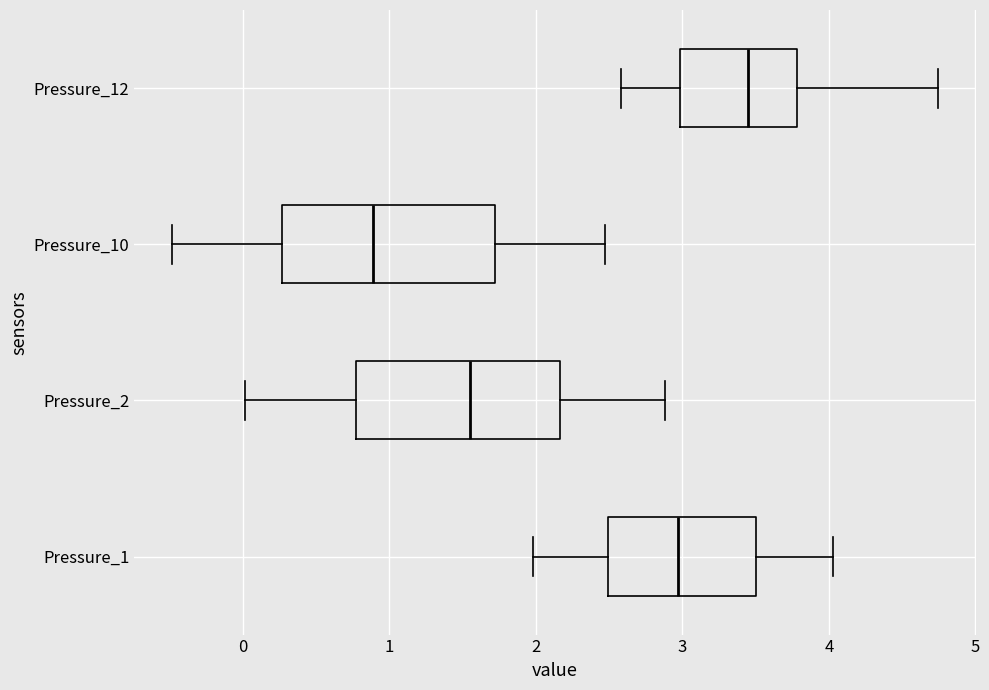

Where does the left whisker of the box for Pressure_2 end on the x-axis? The values are not printed on the chart, so give them approximately, as read against the axis.

0.0